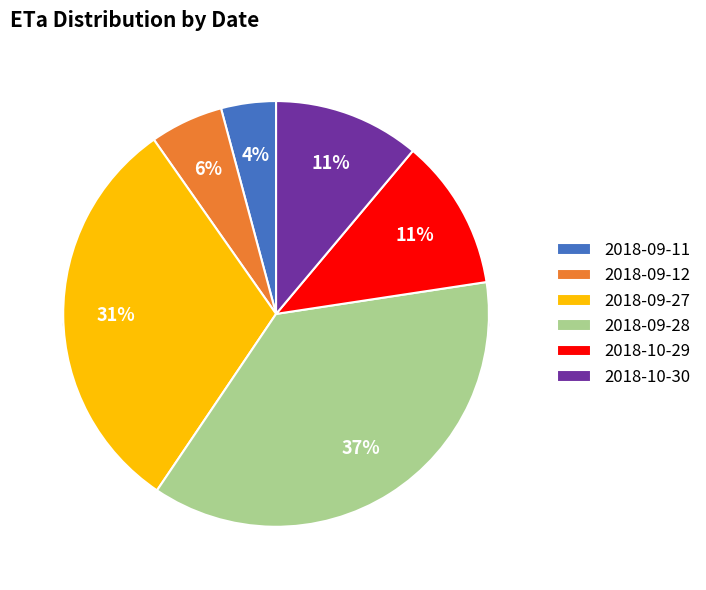

To the nearest percent, what is the average slice percentage?

17%